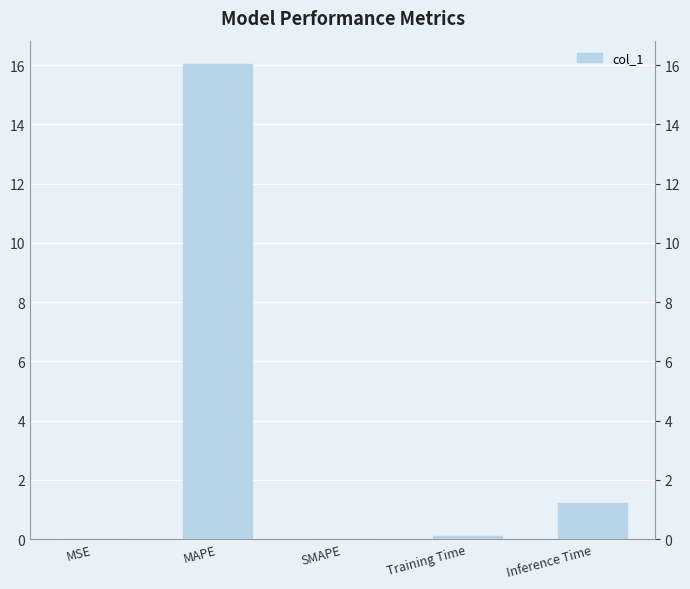

Are the bars grouped side by side (vs. stacked)?

No